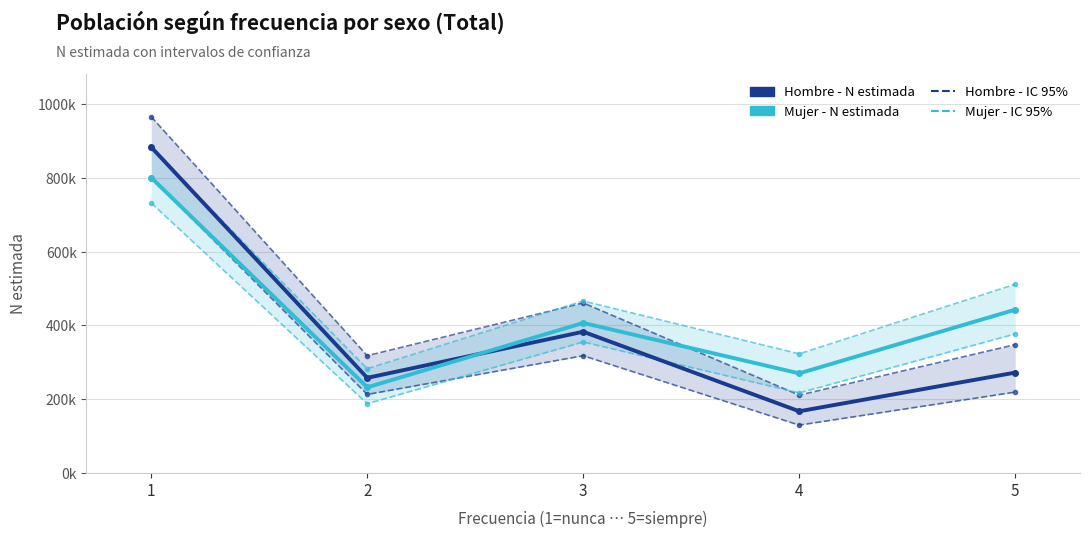

Which series changed the most between 3 and 4?

Hombre - N estimada